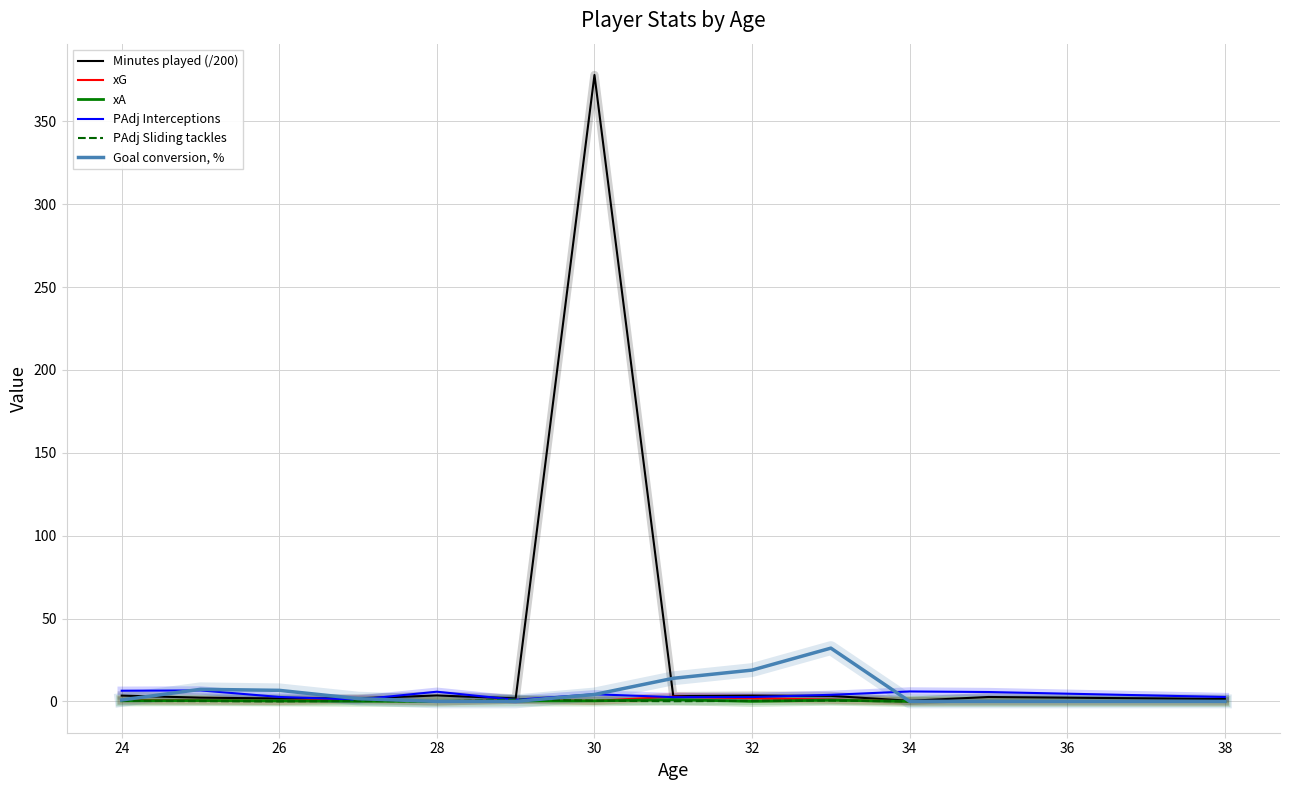

What is the greatest value displayed?

378.0